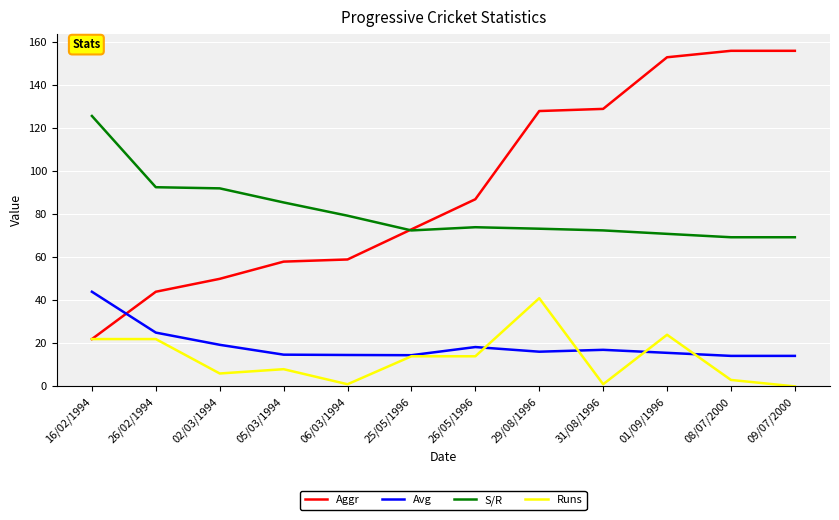

How many lines are shown in the chart?

4